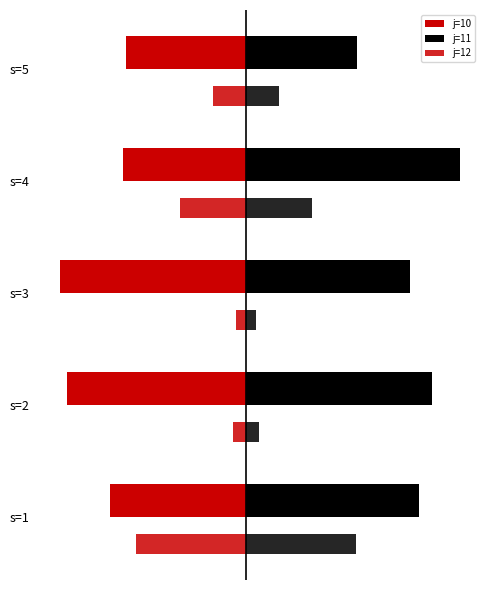

Rank the series by their average value, from highest to lowest.

j=11, j=12, j=10